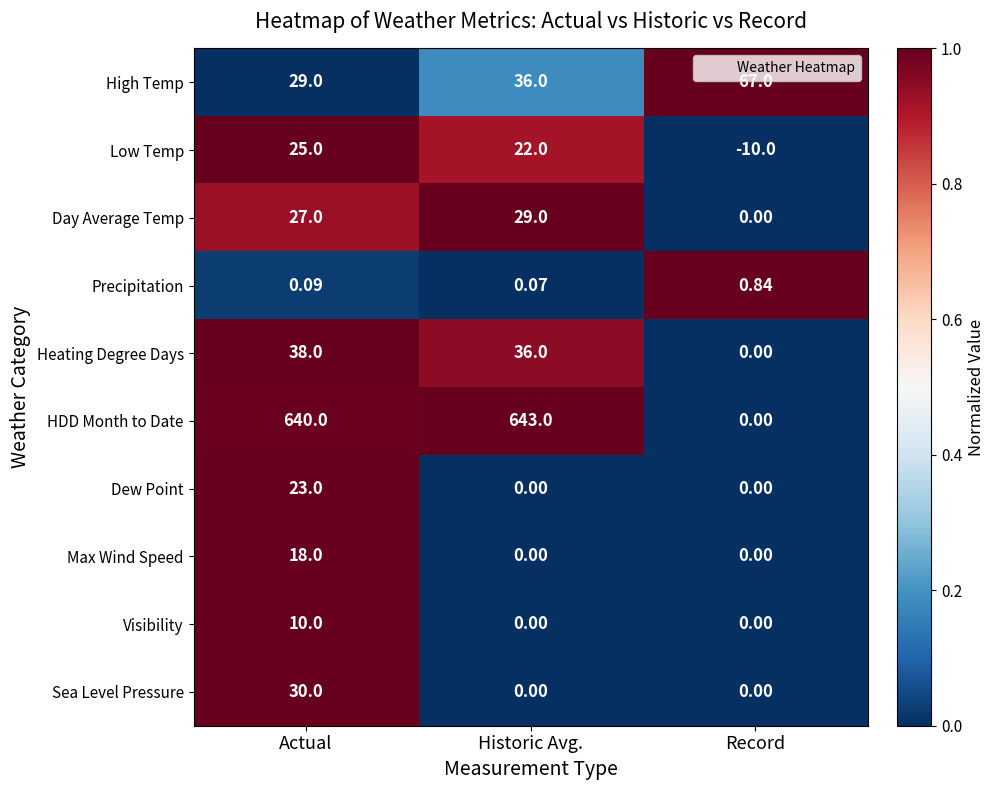

At which label is Precipitation closest to 0?

Historic Avg.